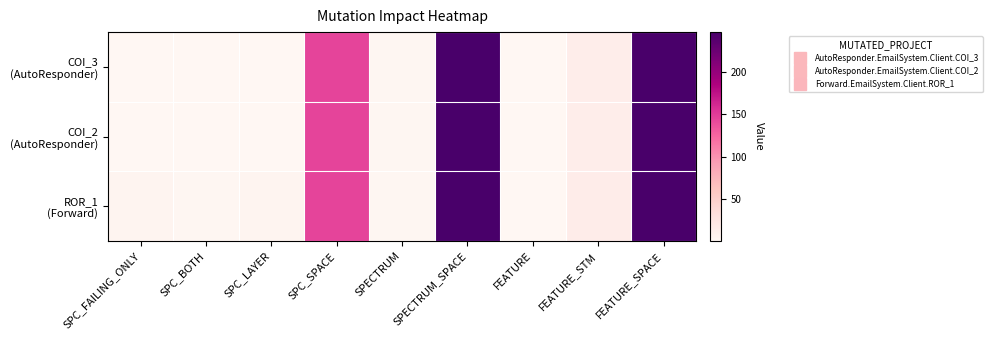

At how many categories does at least one series exceed 12?

4